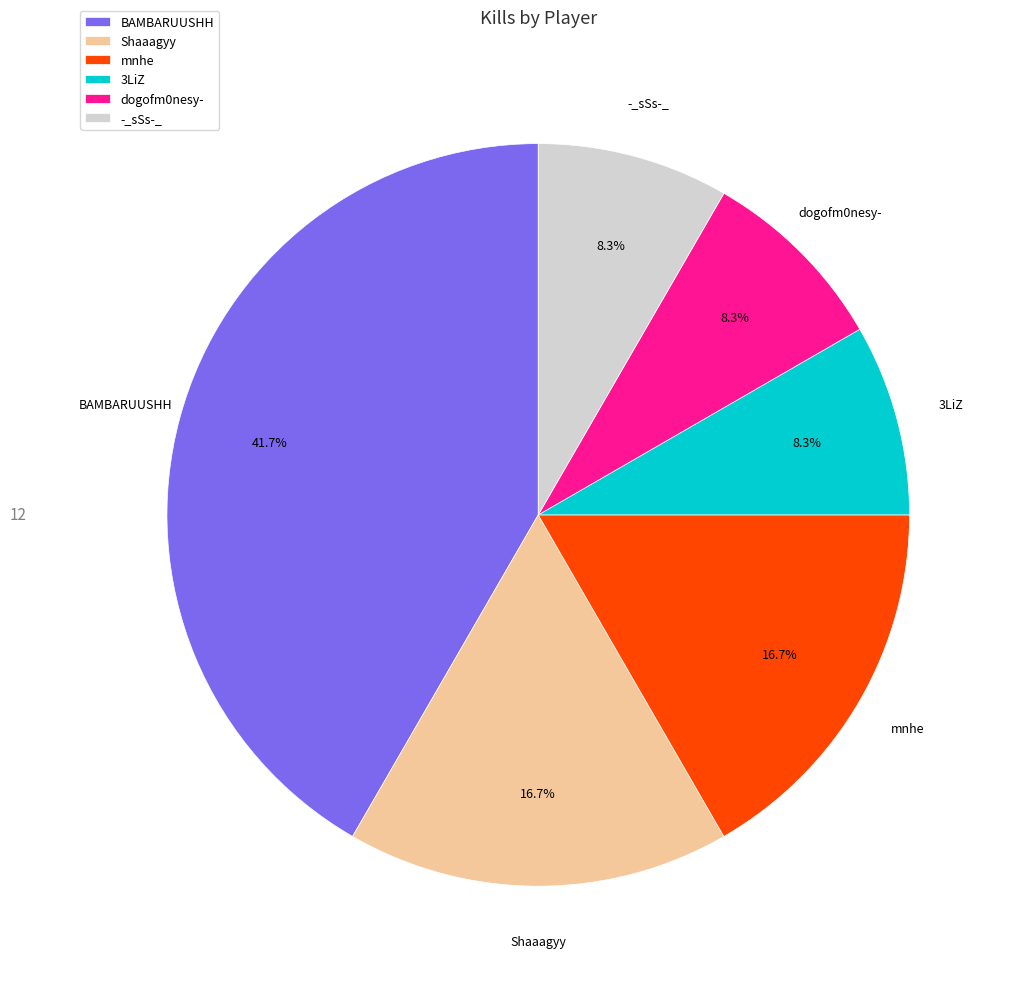

How many segments does this pie chart have?

6